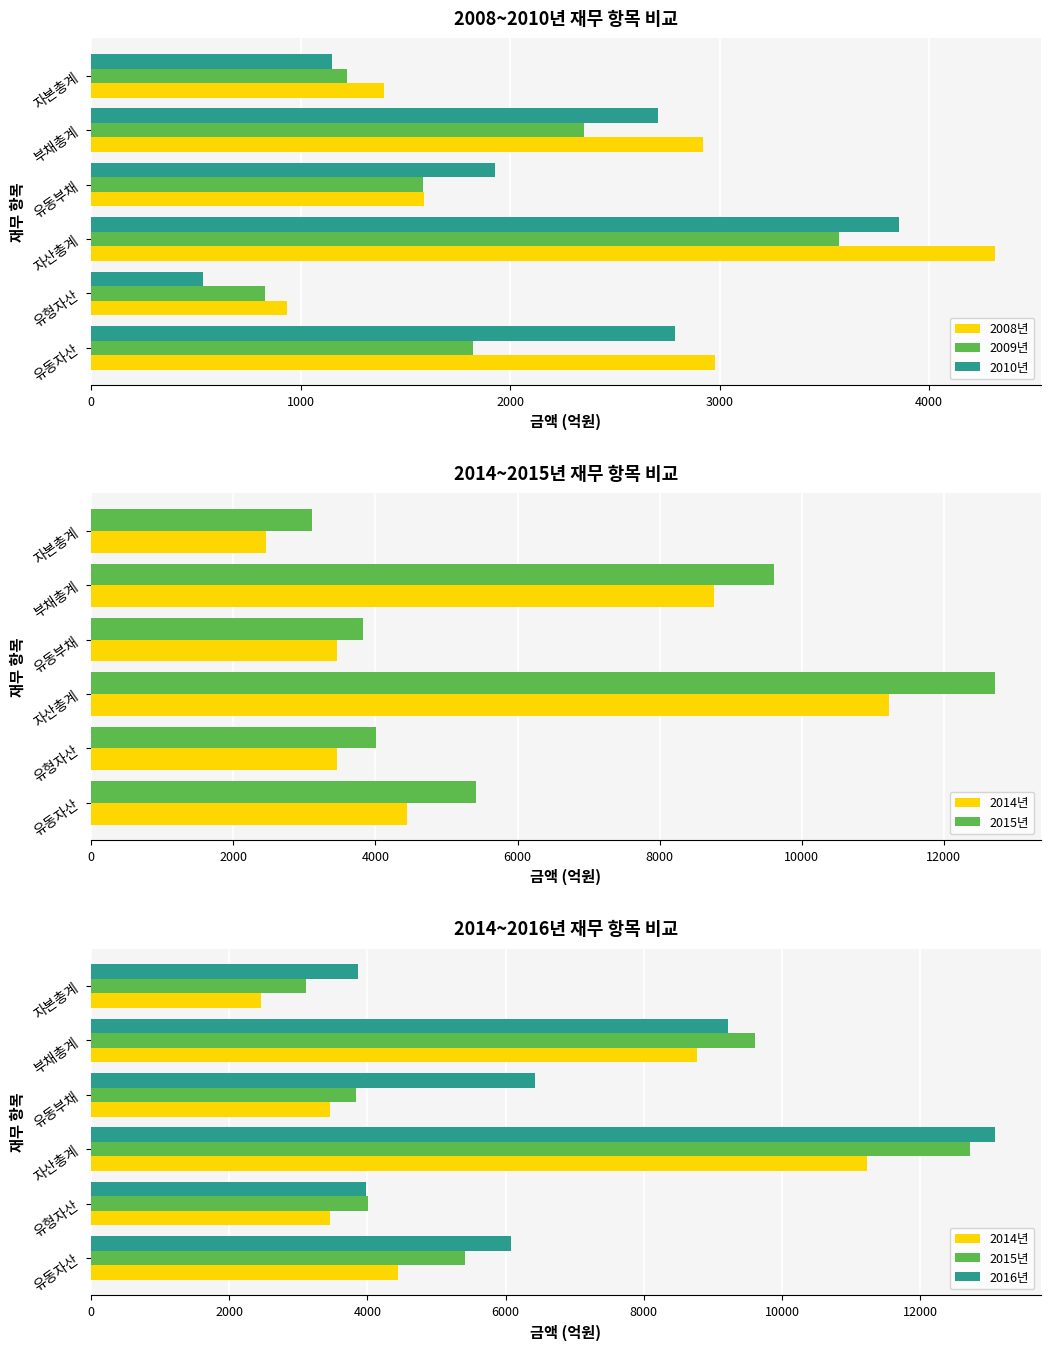

Is it true that 2008년 equals 2918.3 at 부채총계?

True